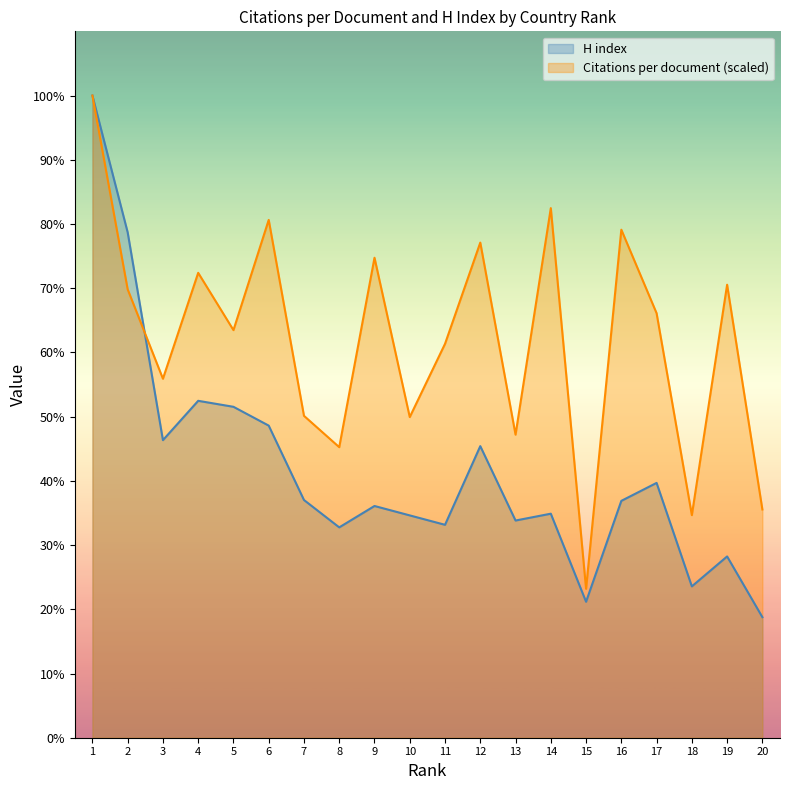

Which series has the largest total across all categories?

Citations per document (scaled)